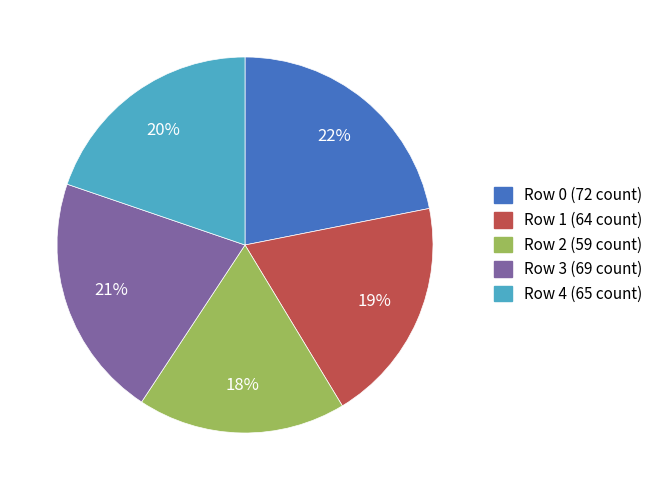

What is the smallest slice in the pie chart?

Row 2